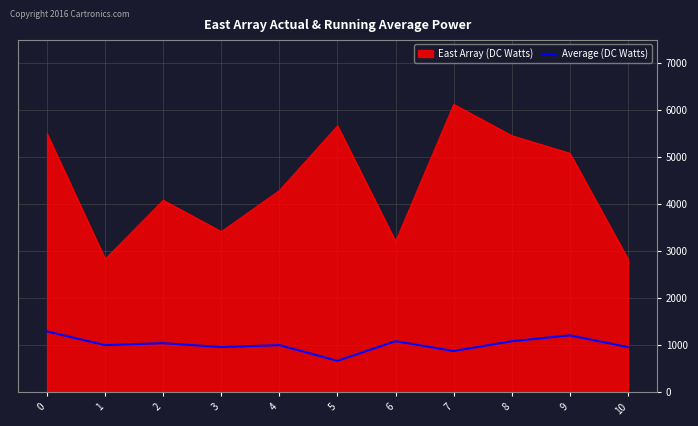

What is the approximate value of East Array (DC Watts) at 7?

6125